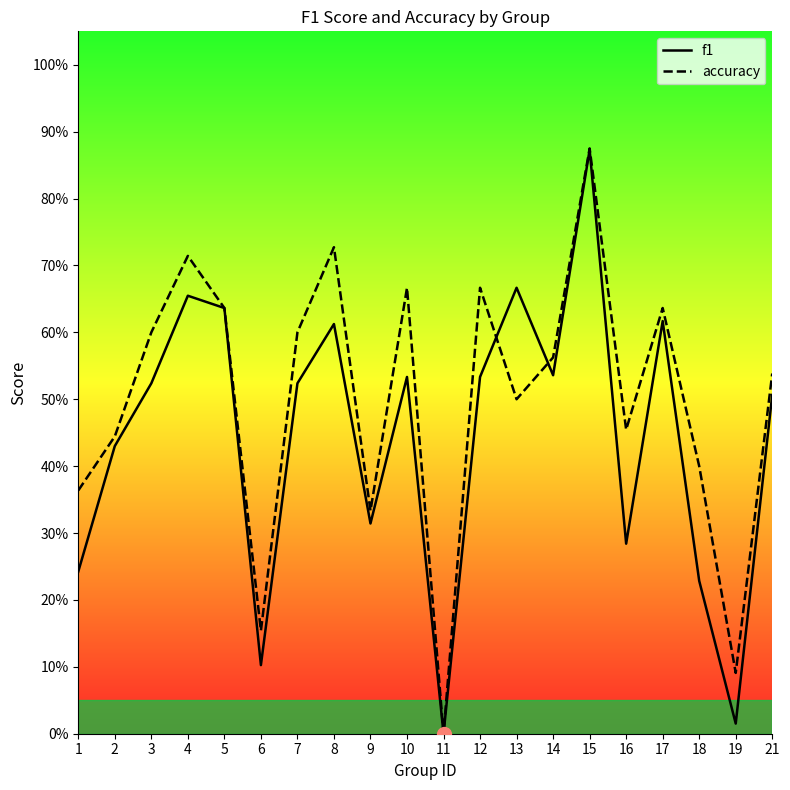

Which series has the widest spread of values?

accuracy